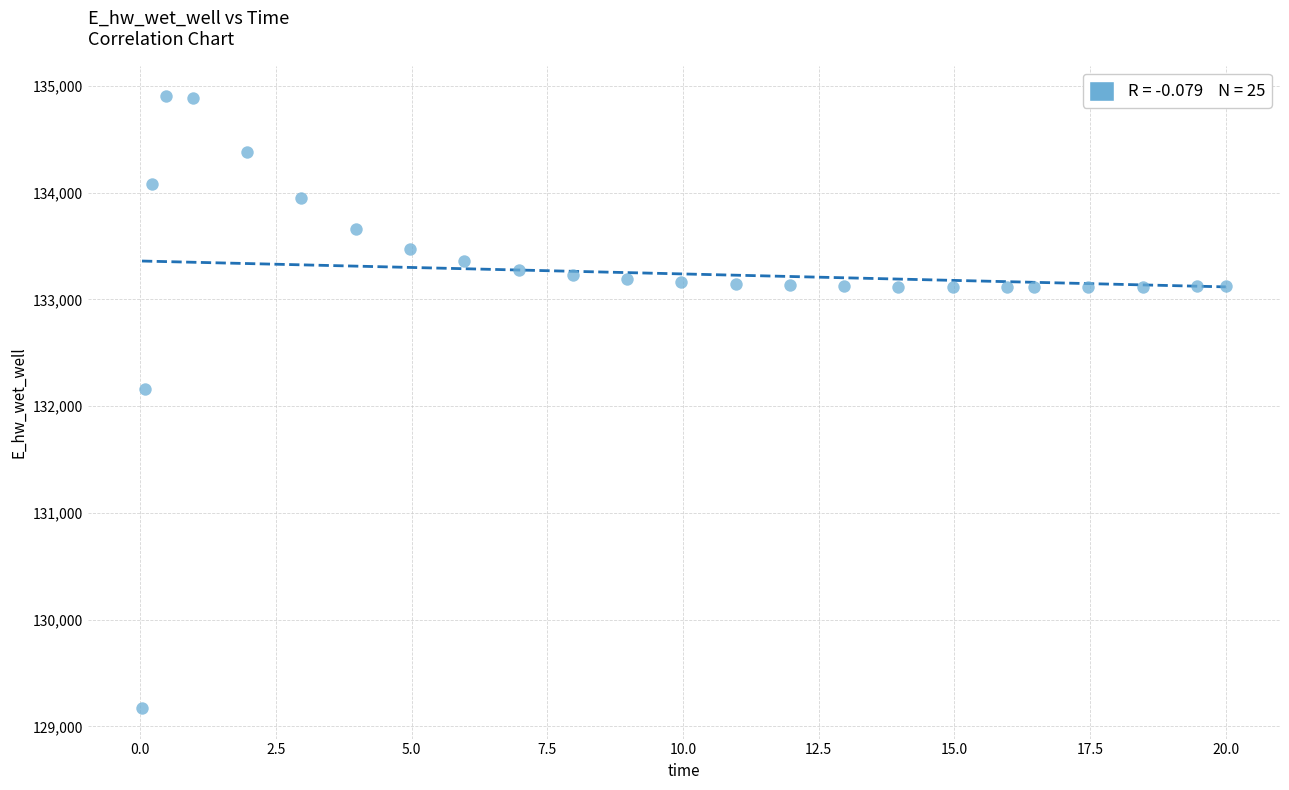

What Y value in the scatter plot is closest to 132037?

132162.3